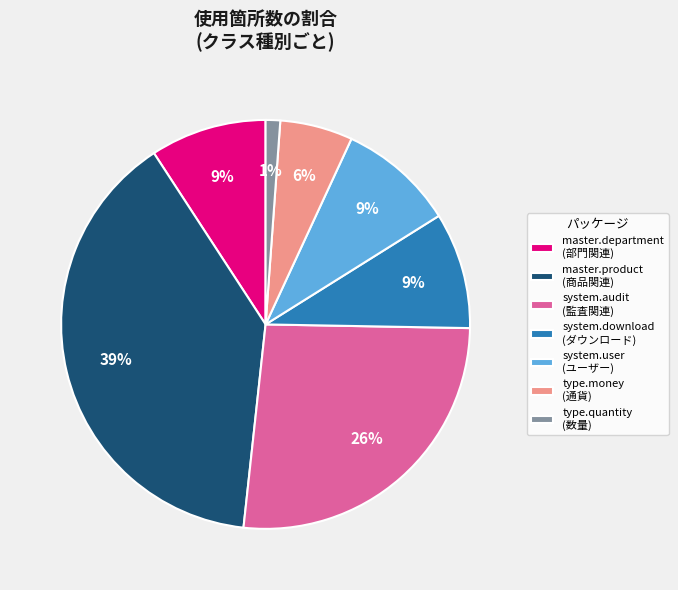

How many slices are in this pie chart?

7